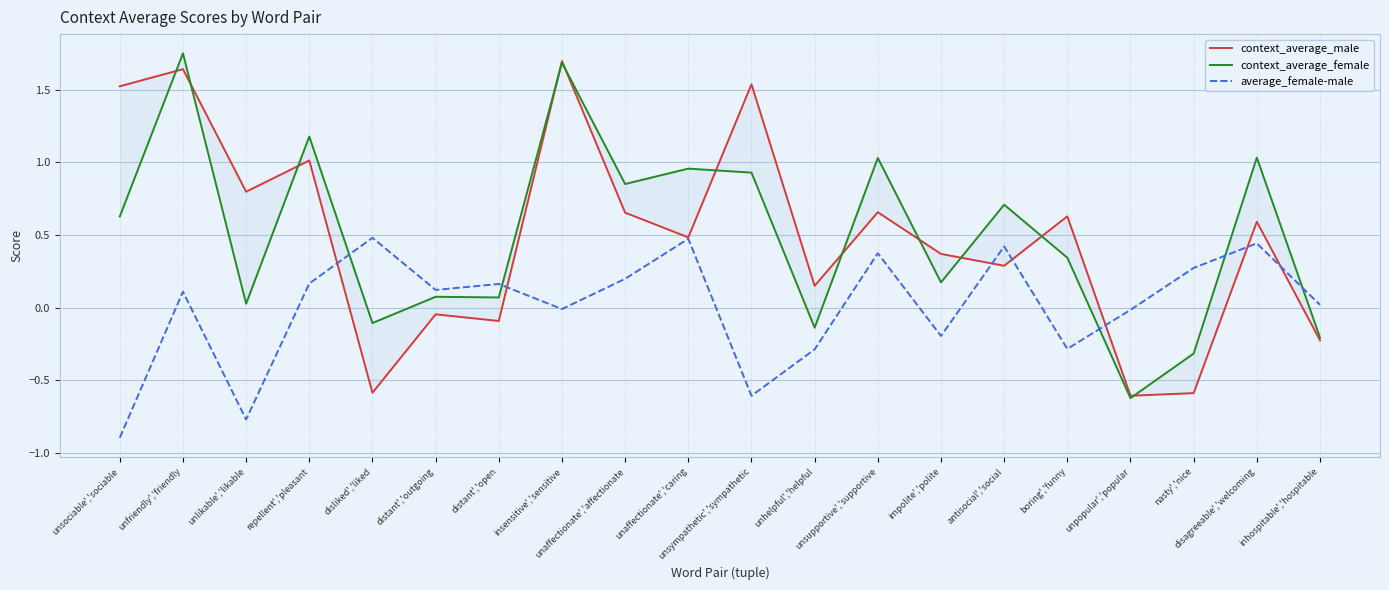

Where do context_average_male and average_female-male first cross each other?

repellent','pleasant and disliked','liked